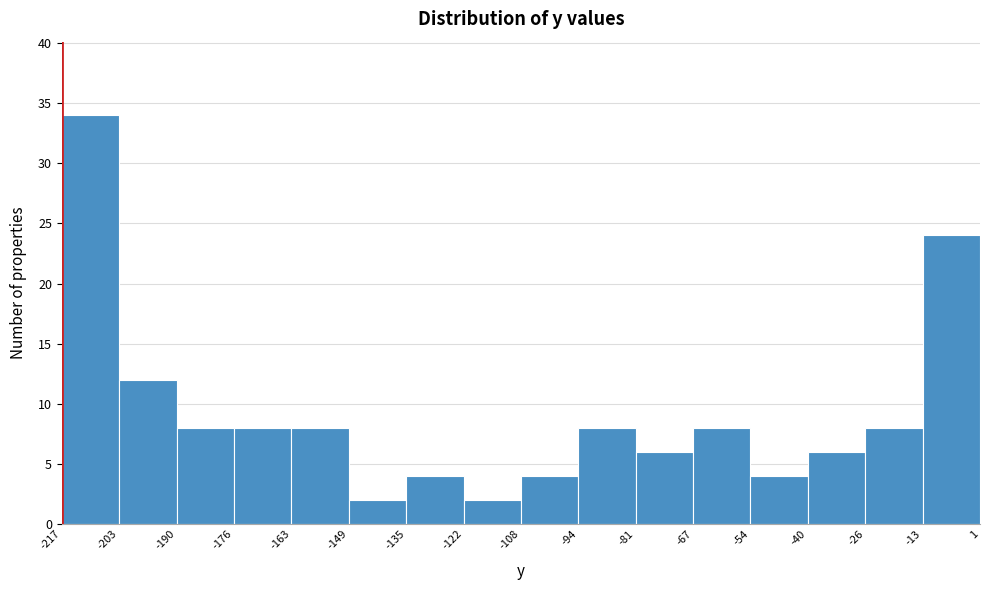

Reading left to right, list every bar in this chart as the range it spans on the x-axis followed by its height. The values are not printed on the chart, so give them approximately, as read against the axis.

-217 to -203: 34
-203 to -190: 12
-190 to -176: 8
-176 to -163: 8
-163 to -149: 8
-149 to -135: 2
-135 to -122: 4
-122 to -108: 2
-108 to -94: 4
-94 to -81: 8
-81 to -67: 6
-67 to -54: 8
-54 to -40: 4
-40 to -26: 6
-26 to -13: 8
-13 to 1: 24